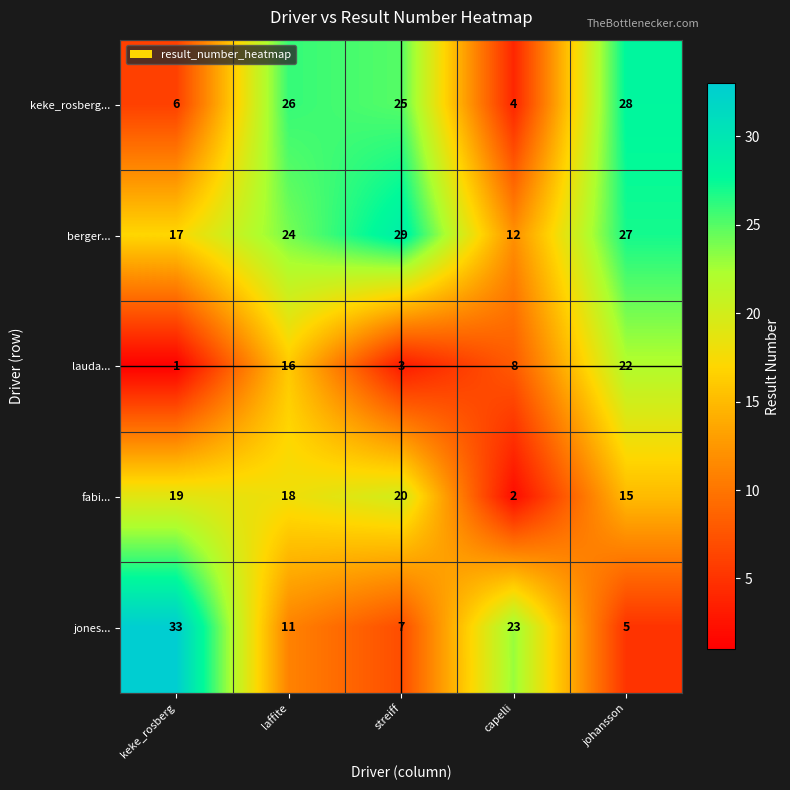

What is the total value across all series at johansson?

97